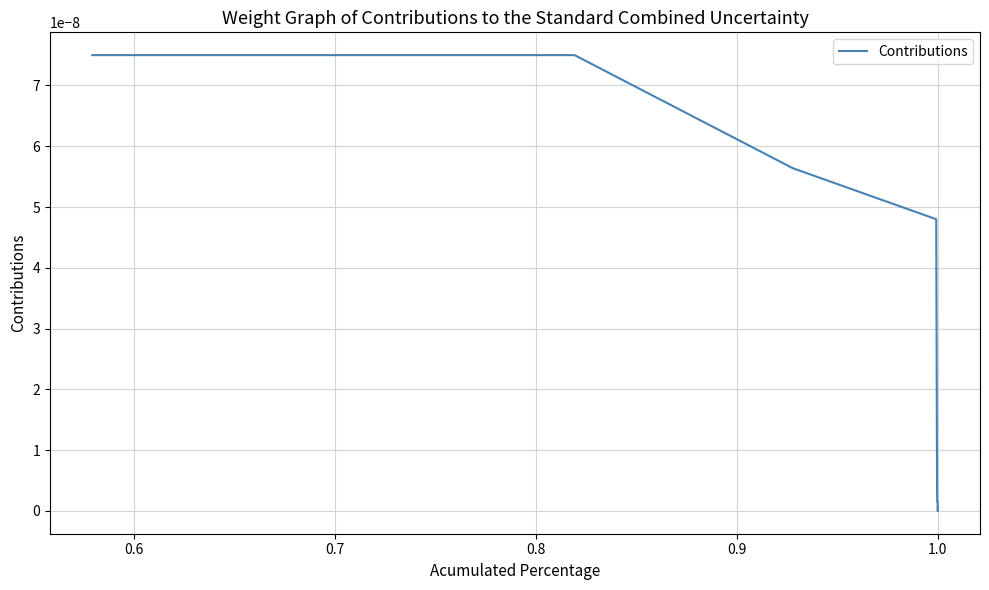

The value at 1.0 is 0.0. True or false?

False